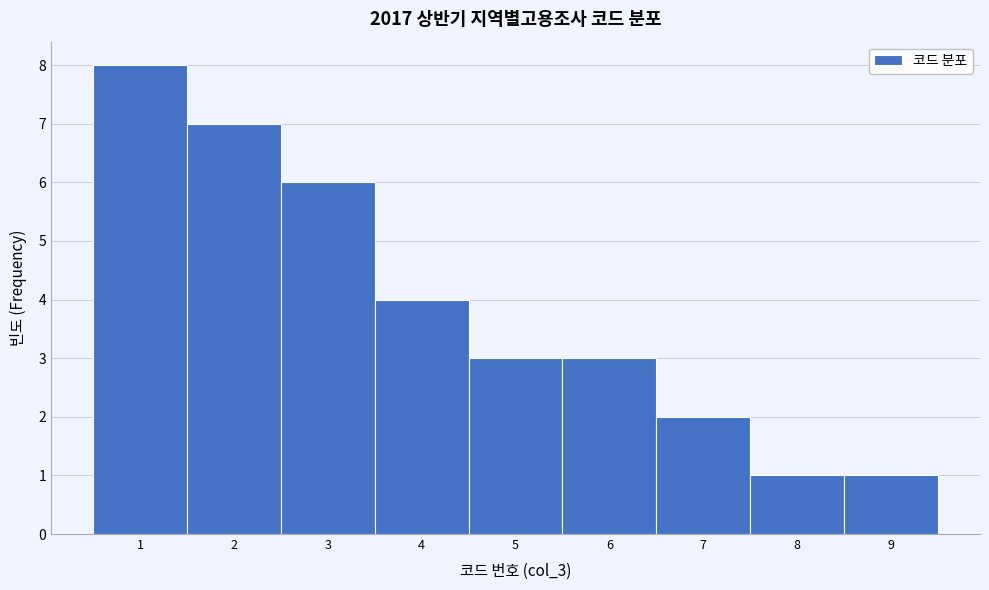

Reading left to right, list every bar in this chart as the range it spans on the x-axis followed by its height. The values are not printed on the chart, so give them approximately, as read against the axis.

0.5 to 1.5: 8
1.5 to 2.5: 7
2.5 to 3.5: 6
3.5 to 4.5: 4
4.5 to 5.5: 3
5.5 to 6.5: 3
6.5 to 7.5: 2
7.5 to 8.5: 1
8.5 to 9.5: 1